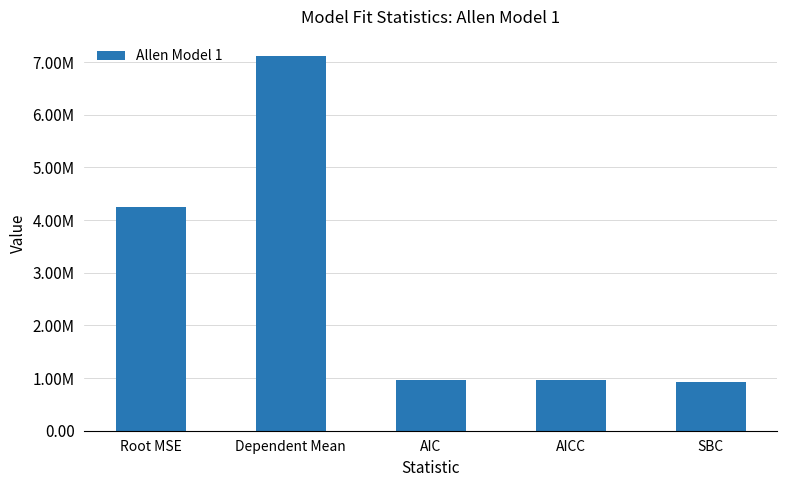

Are the bars horizontal?

No